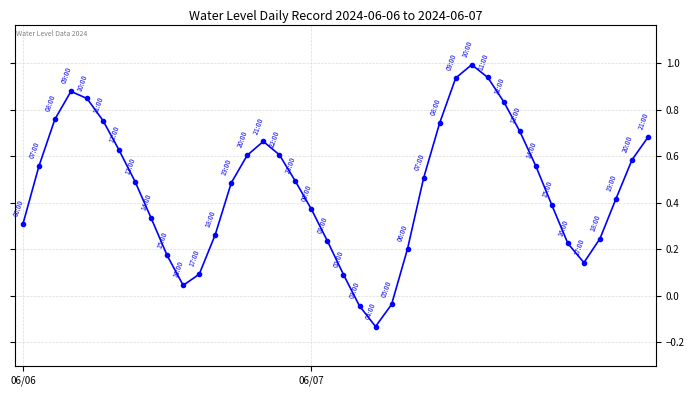

How many points are higher than both their immediate neighbors (excluding endpoints)?

3